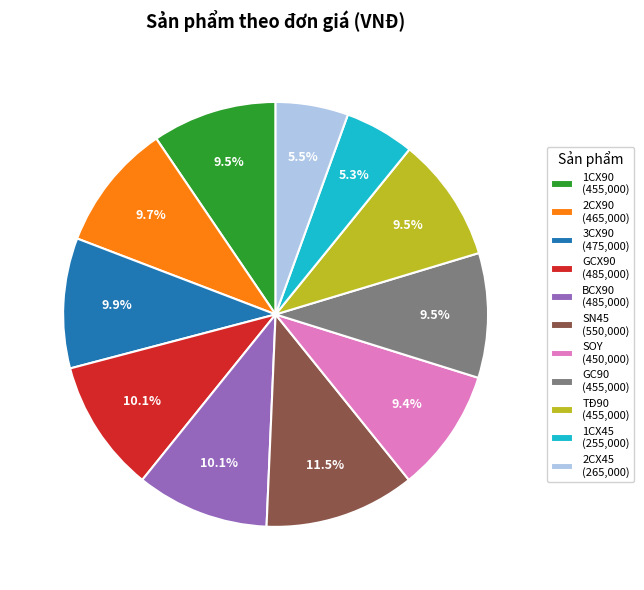

Is there a majority slice in this chart?

No